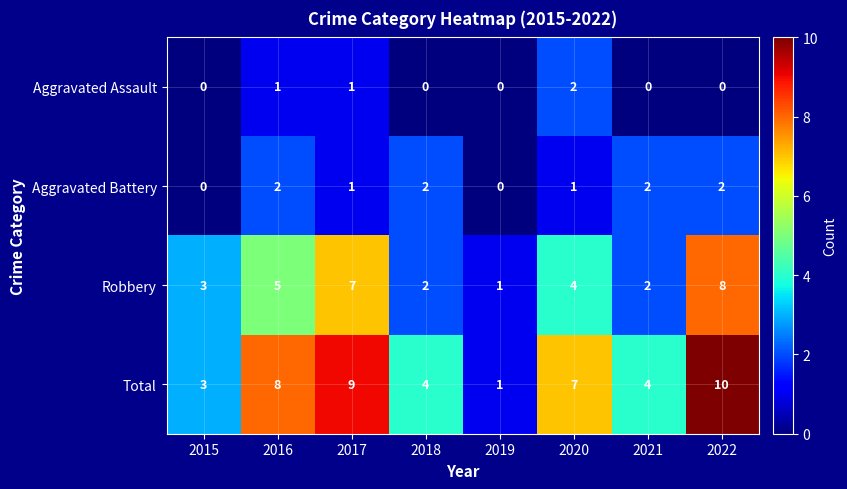

Is it true that Aggravated Assault equals 0 at 2019?

True